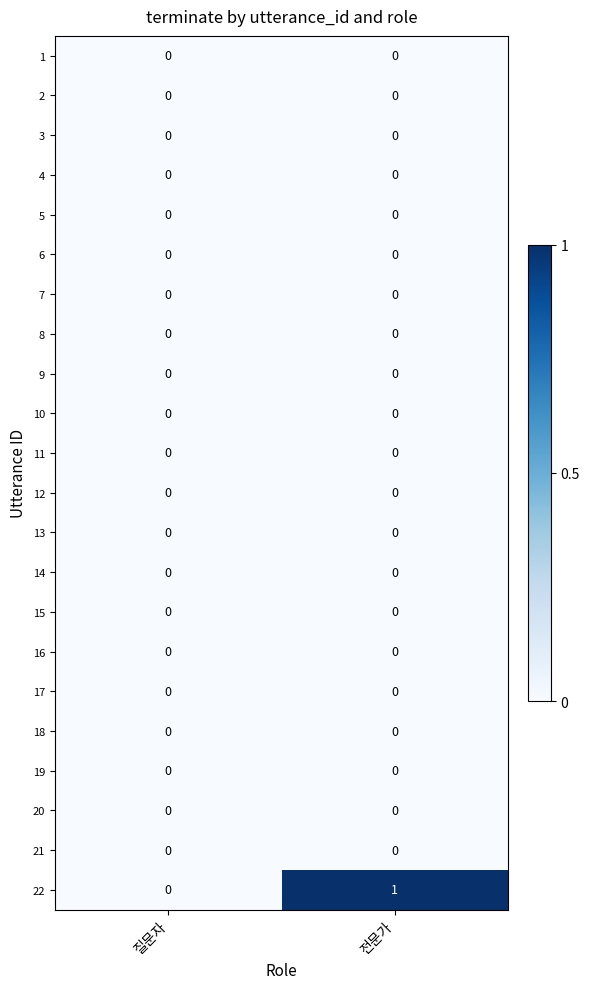

True or false: 22 has a value of 0 at 전문가.

False